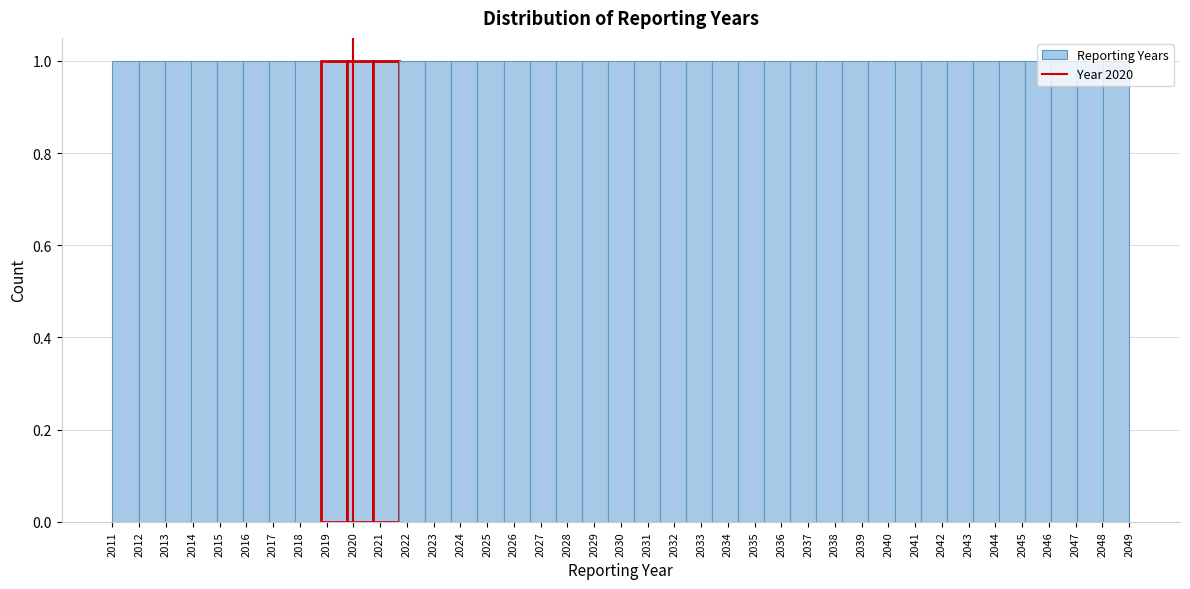

Reading left to right, transcribe this chart: for each bar, give the range it covers on the x-axis and its height. Neither the bar edges nor the heights are printed on the chart, so give them approximately, as read against the axes.

2011.0 to 2012.0: 1
2012.0 to 2012.9: 1
2012.9 to 2013.9: 1
2013.9 to 2014.9: 1
2014.9 to 2015.9: 1
2015.9 to 2016.8: 1
2016.8 to 2017.8: 1
2017.8 to 2018.8: 1
2018.8 to 2019.8: 1
2019.8 to 2020.7: 1
2020.7 to 2021.7: 1
2021.7 to 2022.7: 1
2022.7 to 2023.7: 1
2023.7 to 2024.6: 1
2024.6 to 2025.6: 1
2025.6 to 2026.6: 1
2026.6 to 2027.6: 1
2027.6 to 2028.5: 1
2028.5 to 2029.5: 1
2029.5 to 2030.5: 1
2030.5 to 2031.5: 1
2031.5 to 2032.4: 1
2032.4 to 2033.4: 1
2033.4 to 2034.4: 1
2034.4 to 2035.4: 1
2035.4 to 2036.3: 1
2036.3 to 2037.3: 1
2037.3 to 2038.3: 1
2038.3 to 2039.3: 1
2039.3 to 2040.2: 1
2040.2 to 2041.2: 1
2041.2 to 2042.2: 1
2042.2 to 2043.2: 1
2043.2 to 2044.1: 1
2044.1 to 2045.1: 1
2045.1 to 2046.1: 1
2046.1 to 2047.1: 1
2047.1 to 2048.0: 1
2048.0 to 2049.0: 1